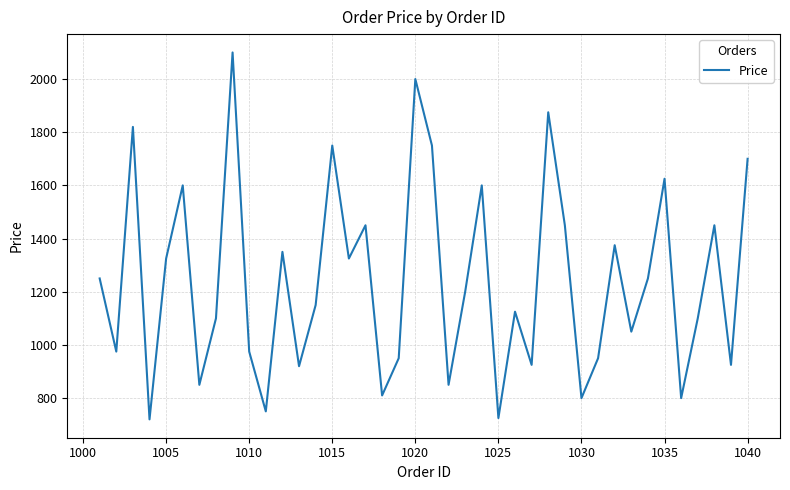

What is the smallest value displayed?

720